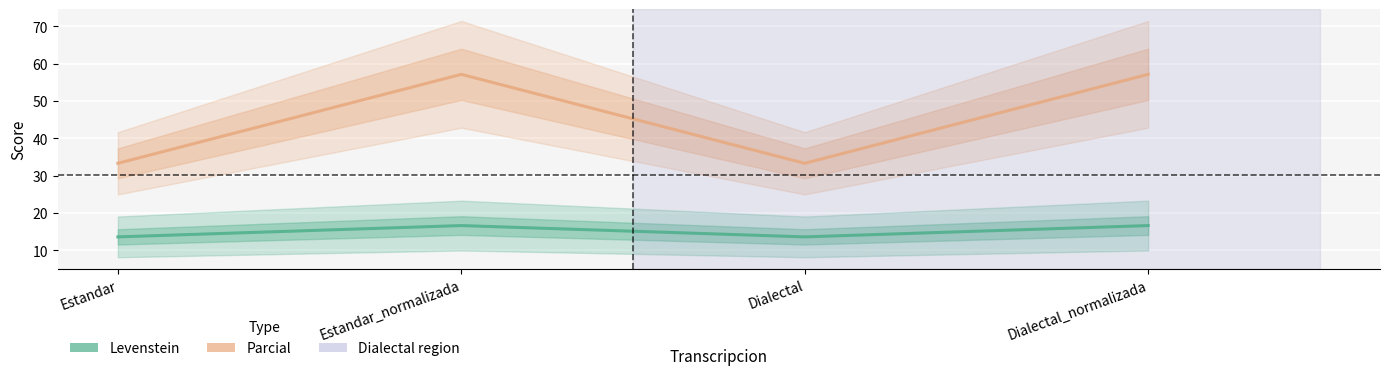

Which series has the largest total across all categories?

Parcial